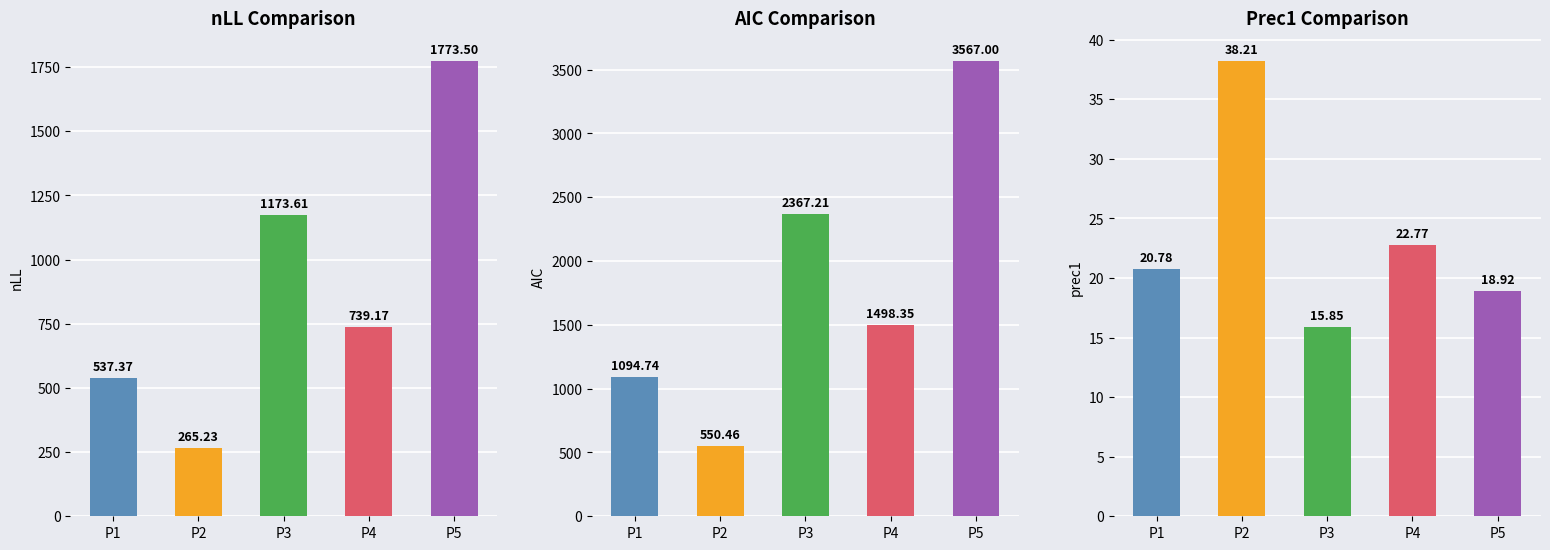

Reading left to right, what are all the values shown in this chart?

nLL: 537.4	265.2	1173.6	739.2	1773.5
aic: 1094.7	550.5	2367.2	1498.3	3567.0
prec1: 20.8	38.2	15.9	22.8	18.9